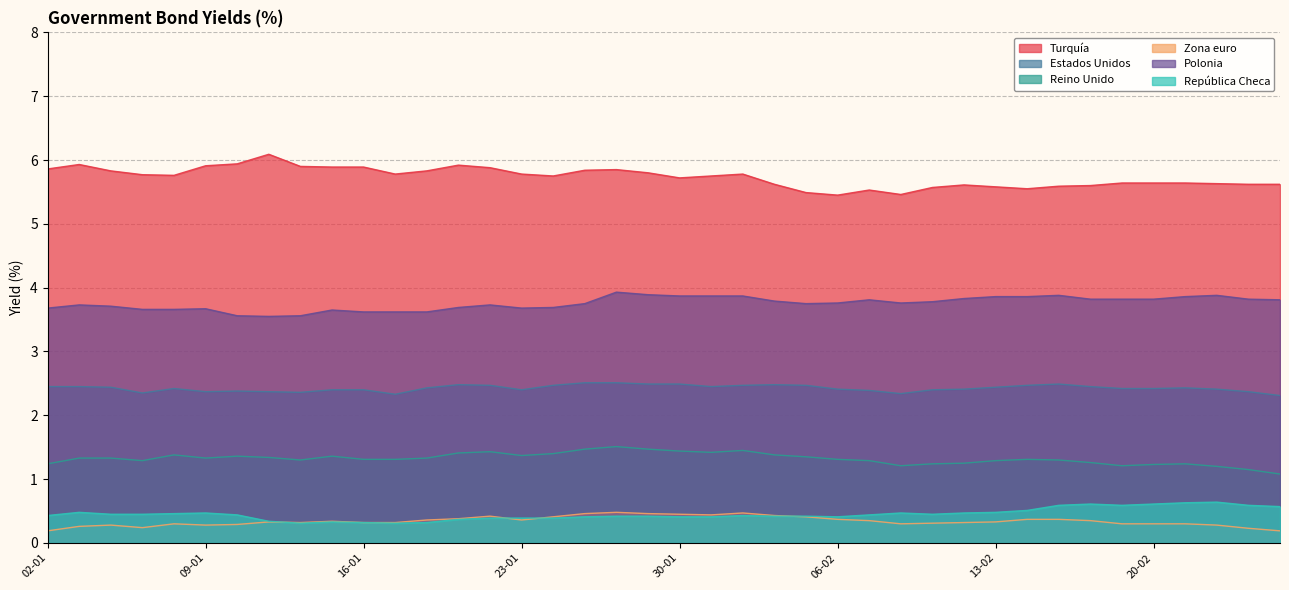

At which label does República Checa reach its minimum?

12-01